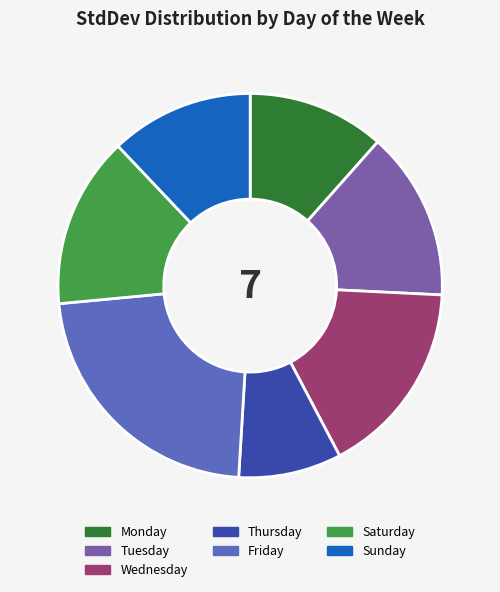

Which has a higher value, Thursday or Tuesday?

Tuesday